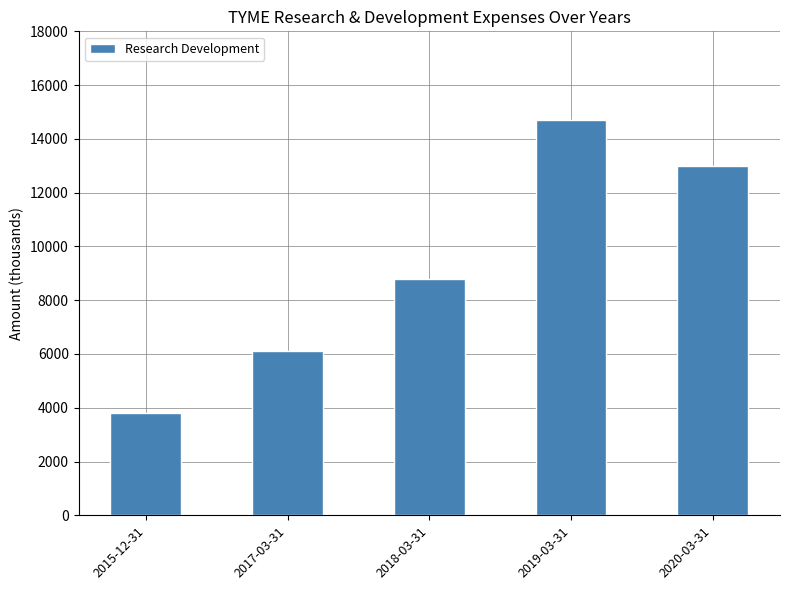

What is the value of the 4th bar from the left?

14700